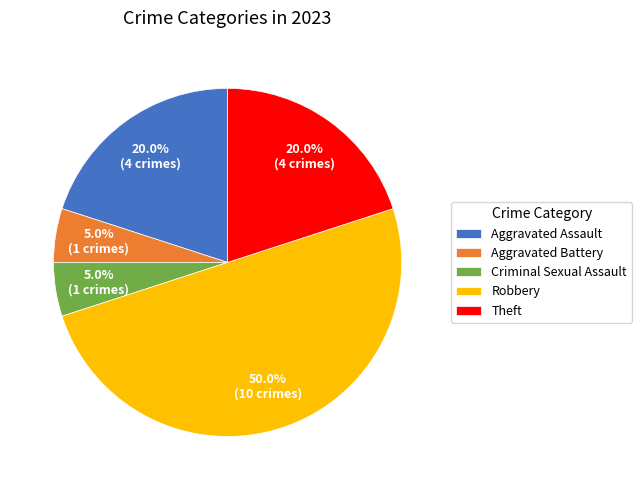

To the nearest percent, what is the average slice percentage?

20%